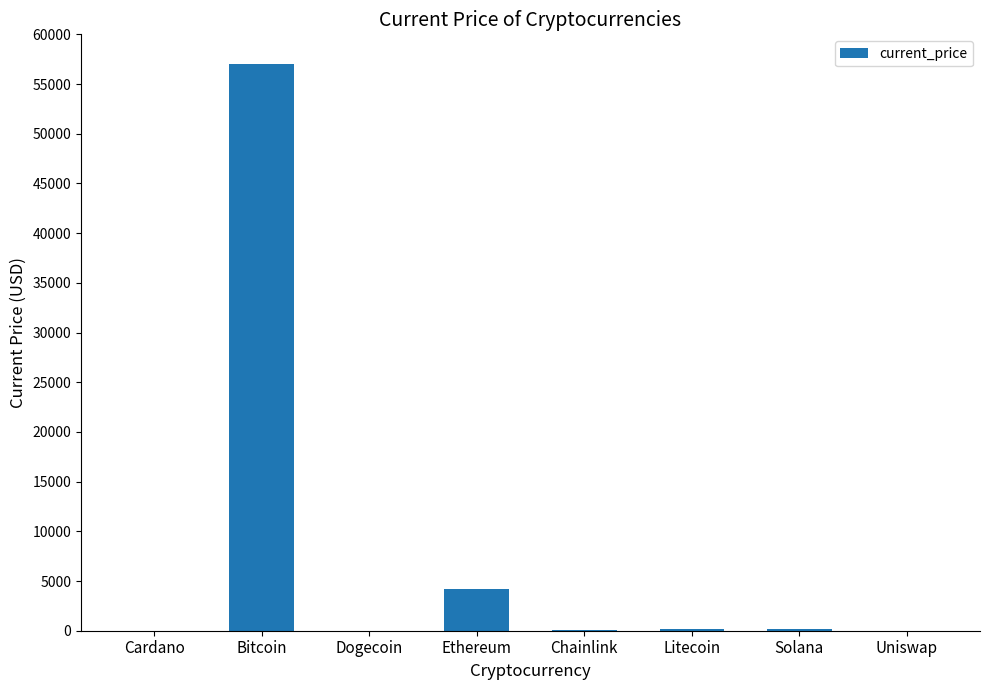

Is it true that the value at Bitcoin is 14963.7?

False